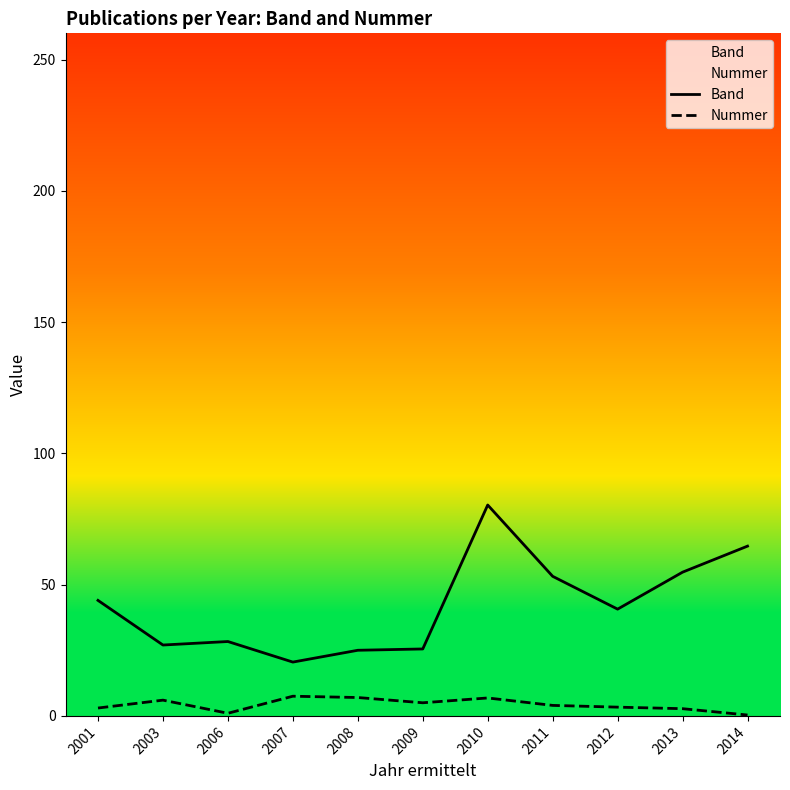

Count the Nummer values in the range 2 to 6.

6